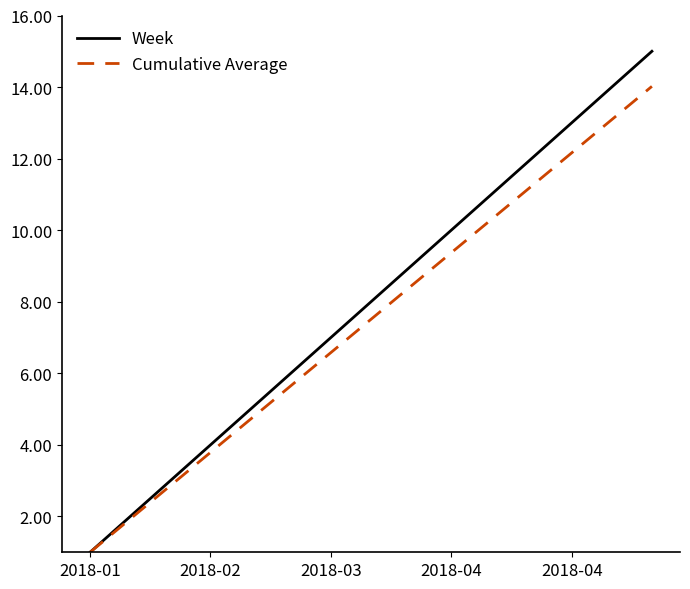

What is the smallest value displayed?

1.0